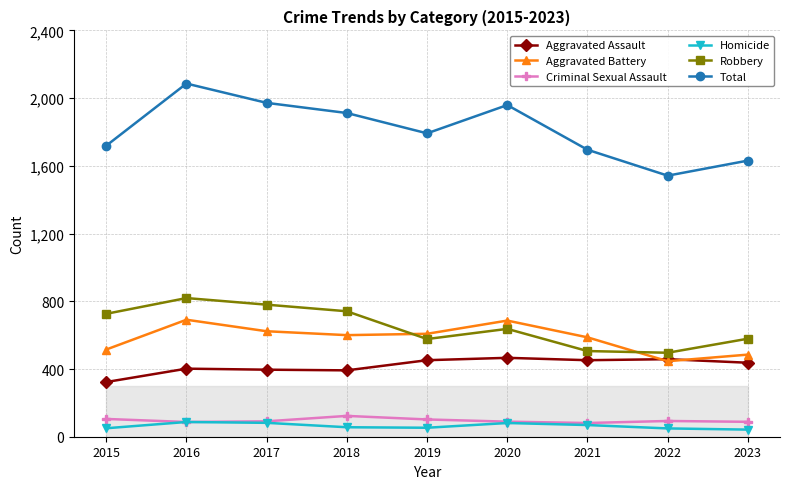

In Aggravated Assault, how many points are lower than both neighbors (excluding endpoints)?

2